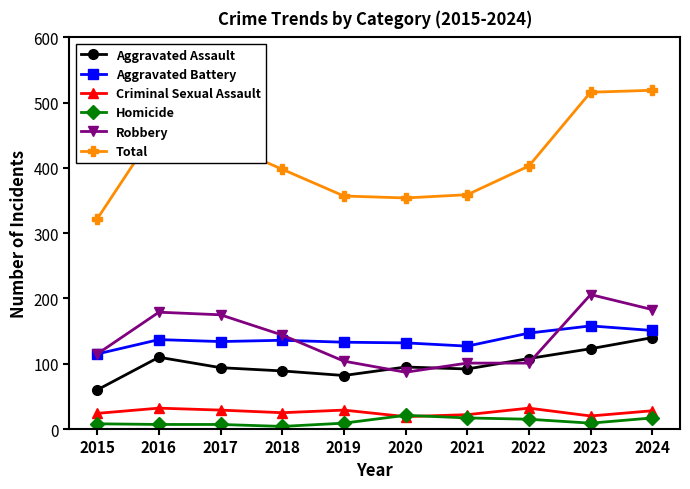

Which series has the largest total across all categories?

Total